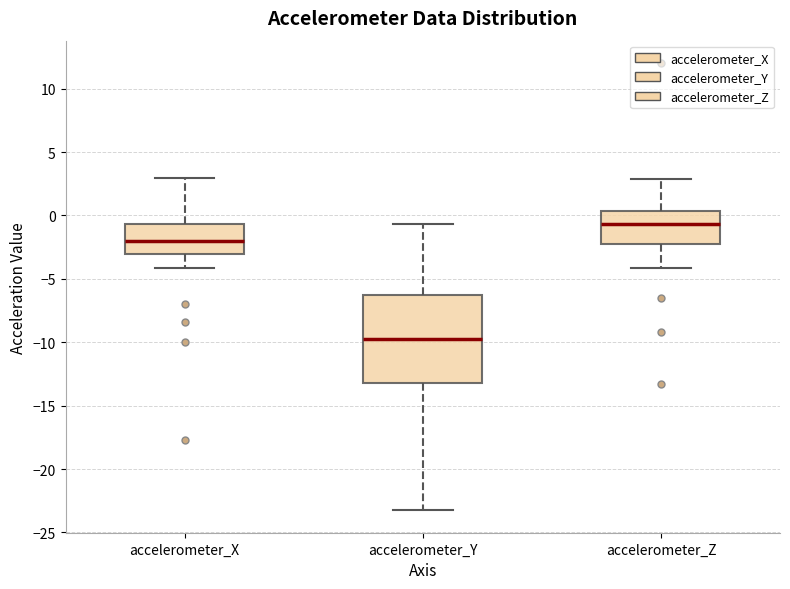

Reading left to right, read every box against the y-axis: the position of its median line, the range the box covers, and the ends of its whiskers. The values are not printed on the chart, so give them approximately, as read against the axis.

accelerometer_X: median -2.0, box -3.0 to -0.5, whiskers -4.0 to 3.0
accelerometer_Y: median -10.0, box -13.0 to -6.5, whiskers -23.5 to -0.5
accelerometer_Z: median -0.5, box -2.0 to 0.5, whiskers -4.0 to 3.0